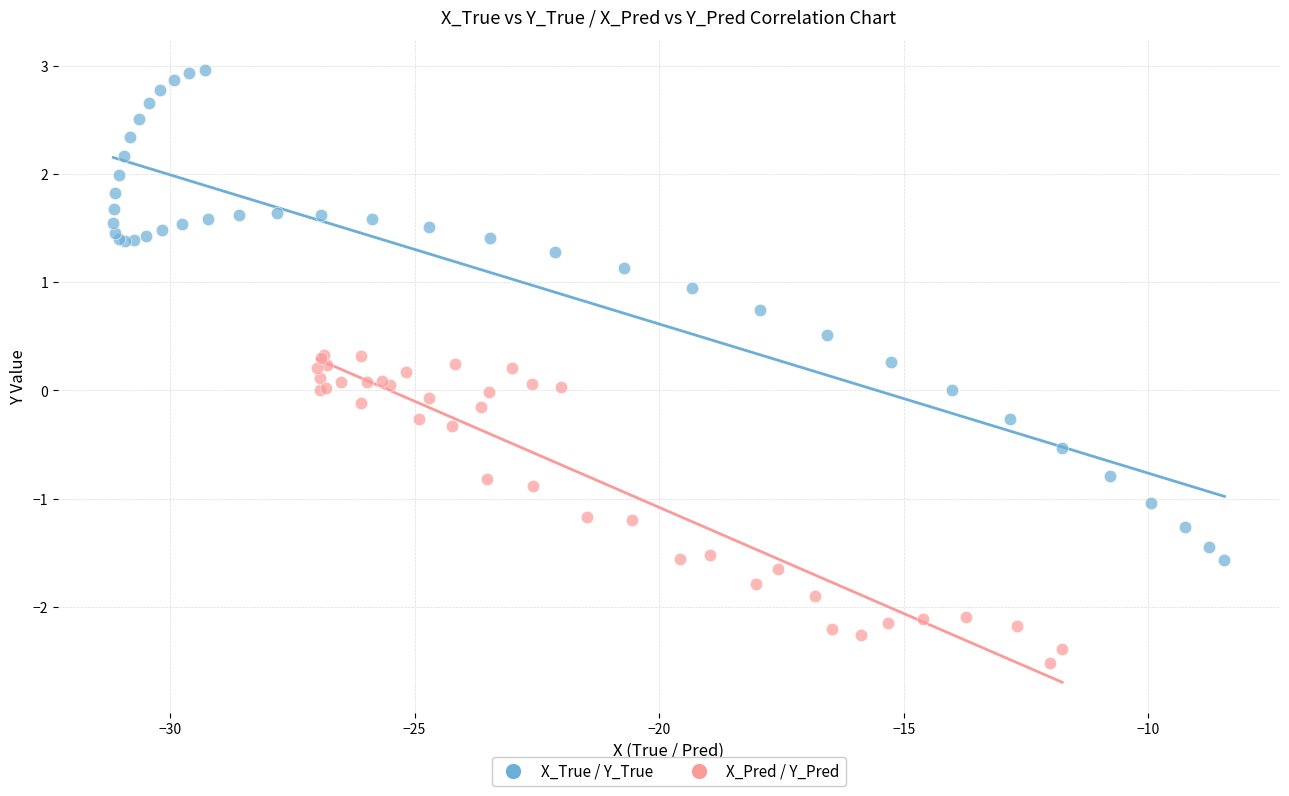

Which series reaches the minimum Y coordinate?

X_Pred / Y_Pred